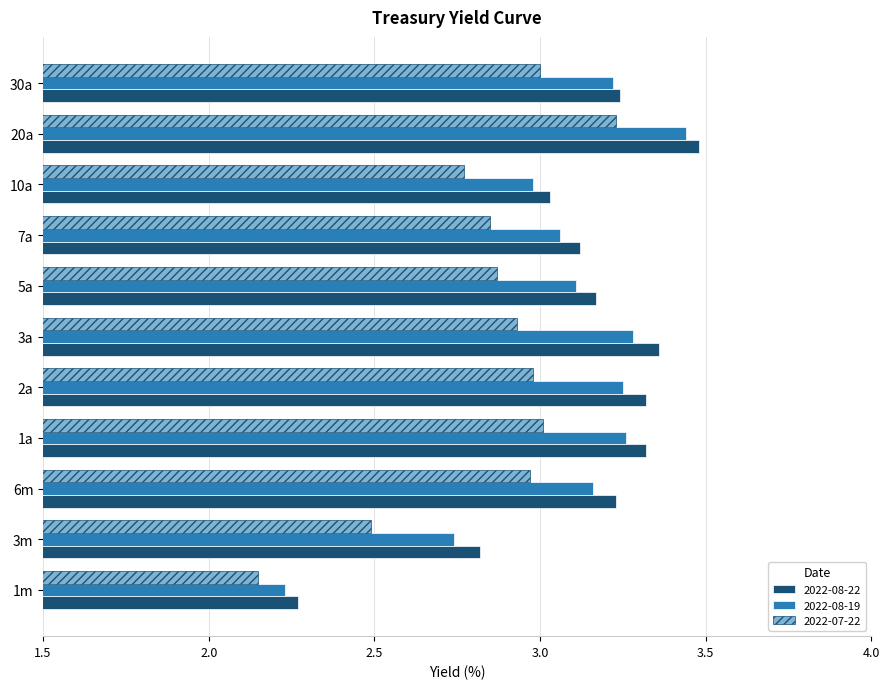

Which series changed the most between 2a and 10a?

2022-08-22